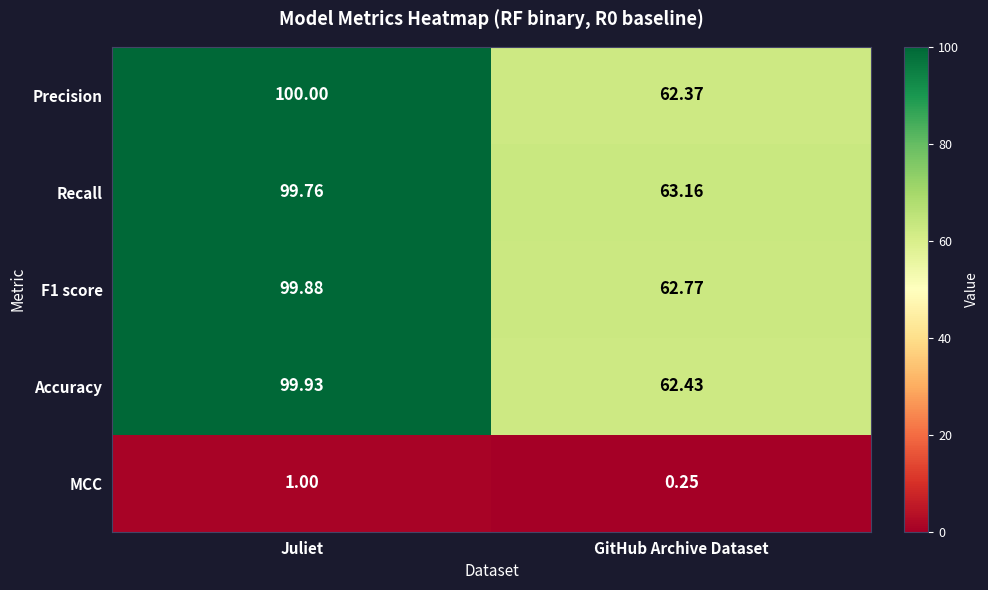

At which label is Recall closest to 81?

GitHub Archive Dataset